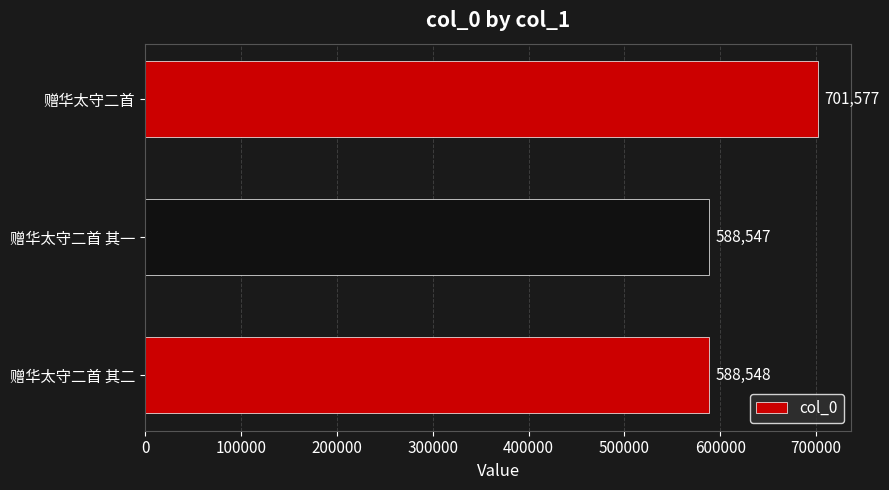

What is the average value?

626224